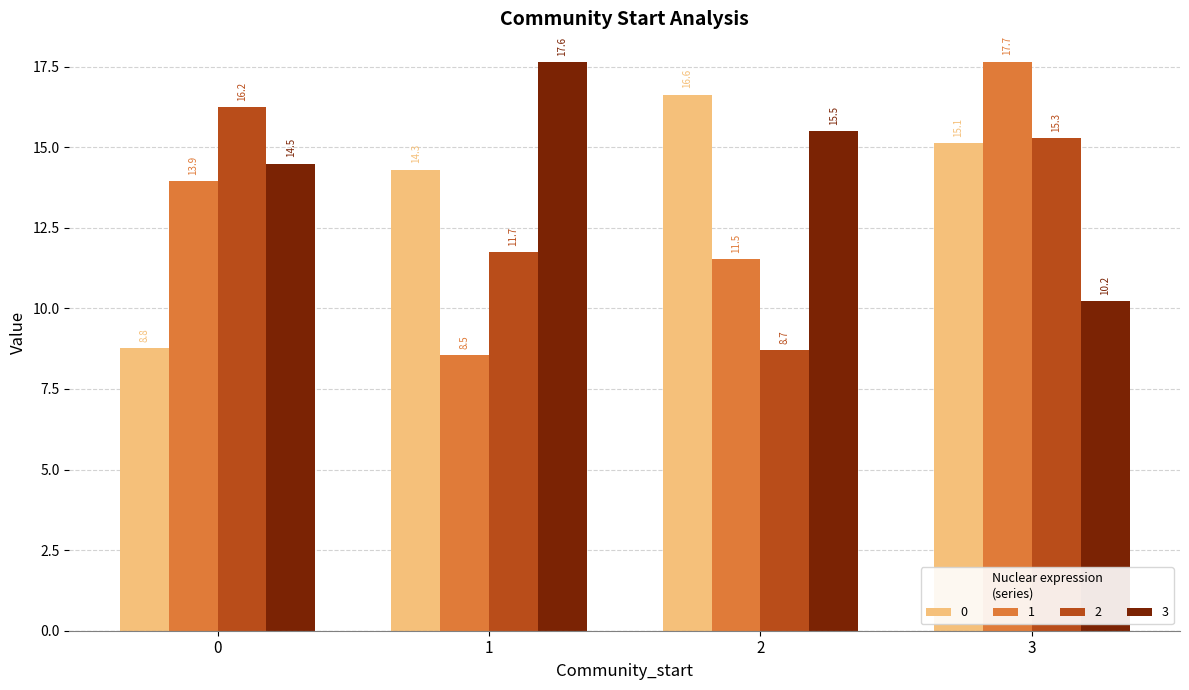

At which label is 0 closest to 12?

1